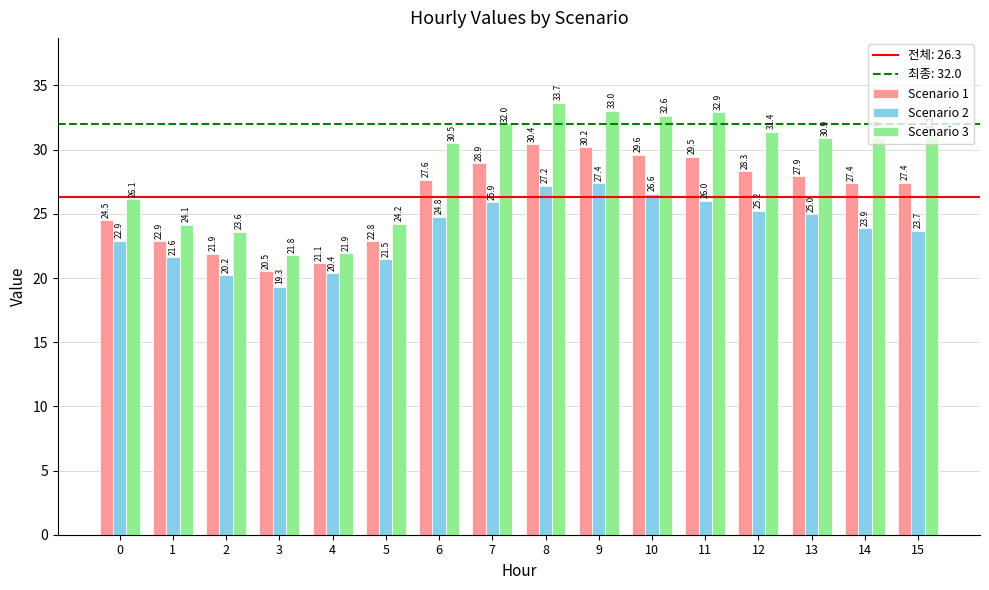

What is the greatest value displayed?

33.7